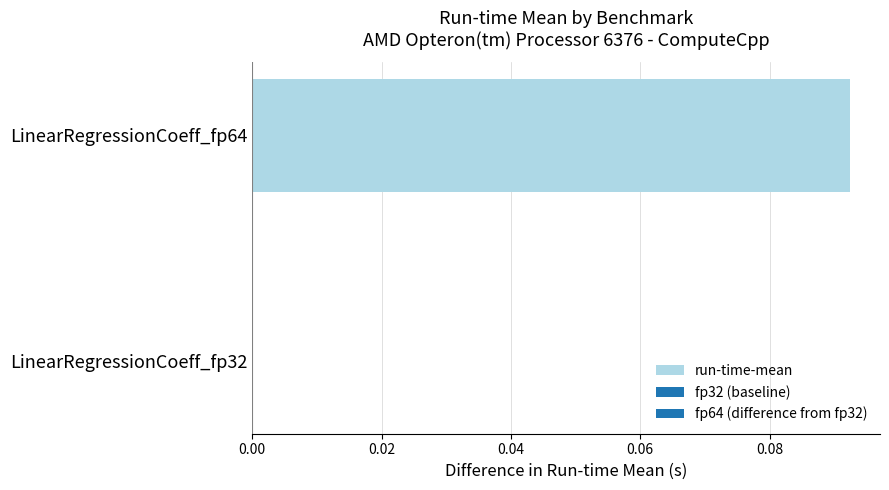

What is the change in value from LinearRegressionCoeff_fp32 to LinearRegressionCoeff_fp64?

+0.1